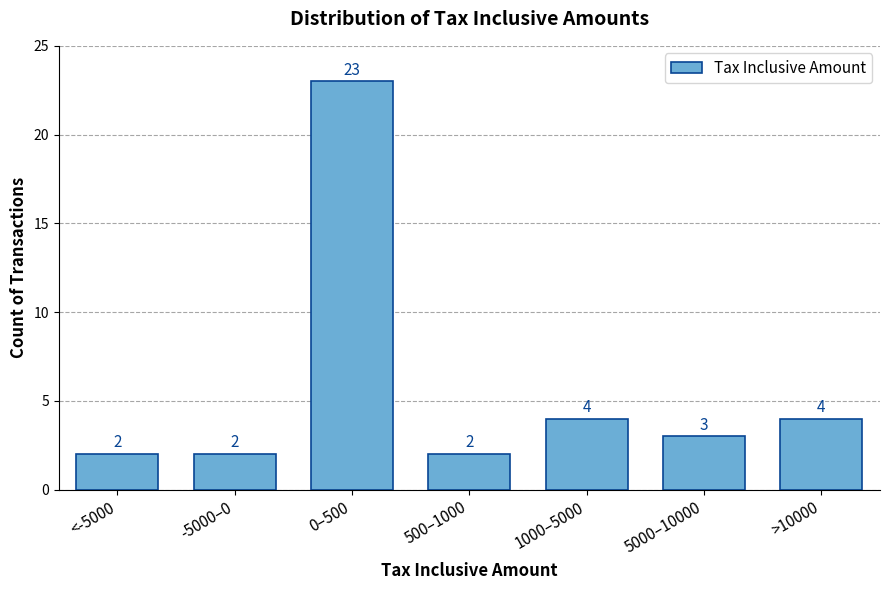

Reading right to left, what are all the values shown in this chart?

>10000=4	5000–10000=3	1000–5000=4	500–1000=2	0–500=23	-5000–0=2	<-5000=2